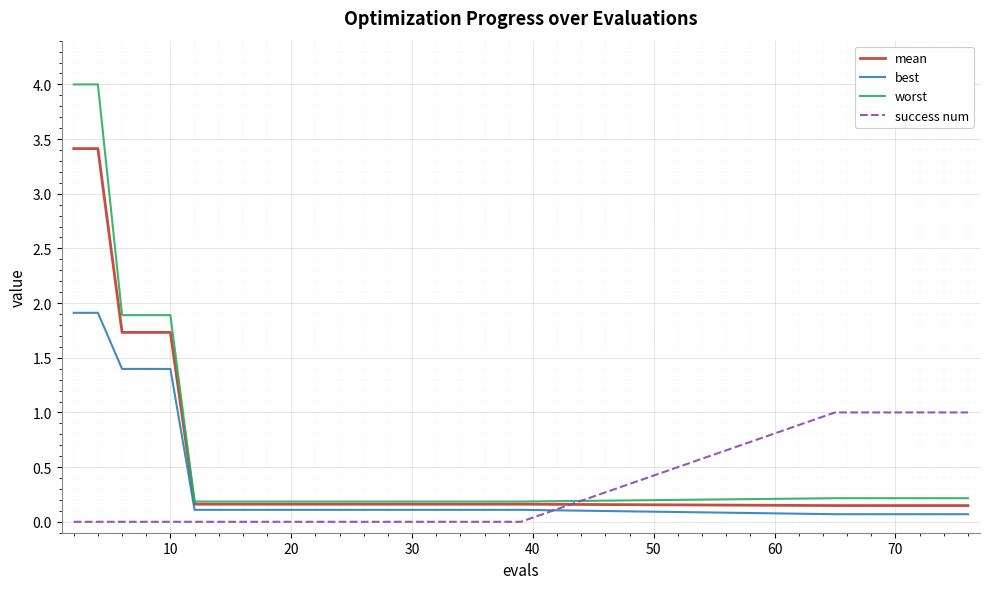

What is the maximum value for best?

1.9